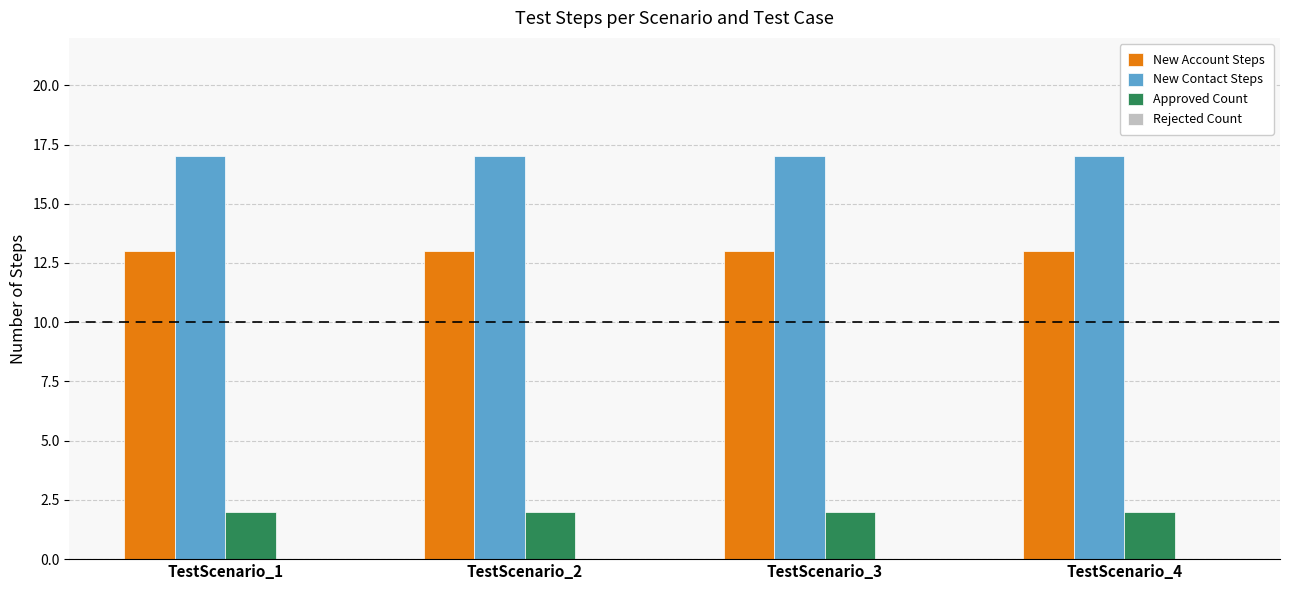

What is the value of the New Contact Steps bar at the 3rd from the left?

17